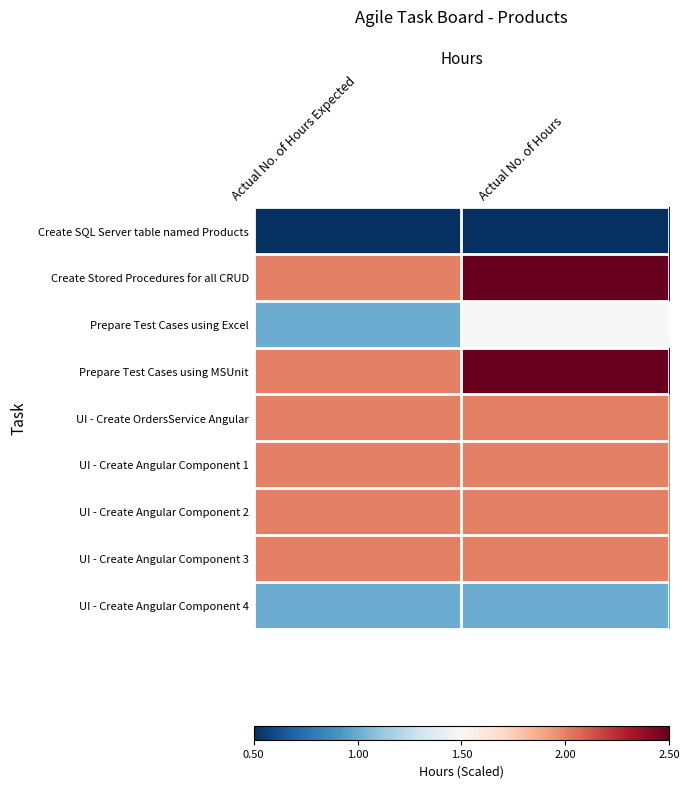

Reading left to right, list all the values displayed in this chart.

Create SQL Server table named Products: Actual No. of Hours Expected=0.5	Actual No. of Hours=0.5
Create Stored Procedures for all CRUD: Actual No. of Hours Expected=2.0	Actual No. of Hours=2.5
Prepare Test Cases using Excel: Actual No. of Hours Expected=1.0	Actual No. of Hours=1.5
Prepare Test Cases using MSUnit: Actual No. of Hours Expected=2.0	Actual No. of Hours=2.5
UI - Create OrdersService Angular: Actual No. of Hours Expected=2.0	Actual No. of Hours=2.0
UI - Create Angular Component 1: Actual No. of Hours Expected=2.0	Actual No. of Hours=2.0
UI - Create Angular Component 2: Actual No. of Hours Expected=2.0	Actual No. of Hours=2.0
UI - Create Angular Component 3: Actual No. of Hours Expected=2.0	Actual No. of Hours=2.0
UI - Create Angular Component 4: Actual No. of Hours Expected=1.0	Actual No. of Hours=1.0